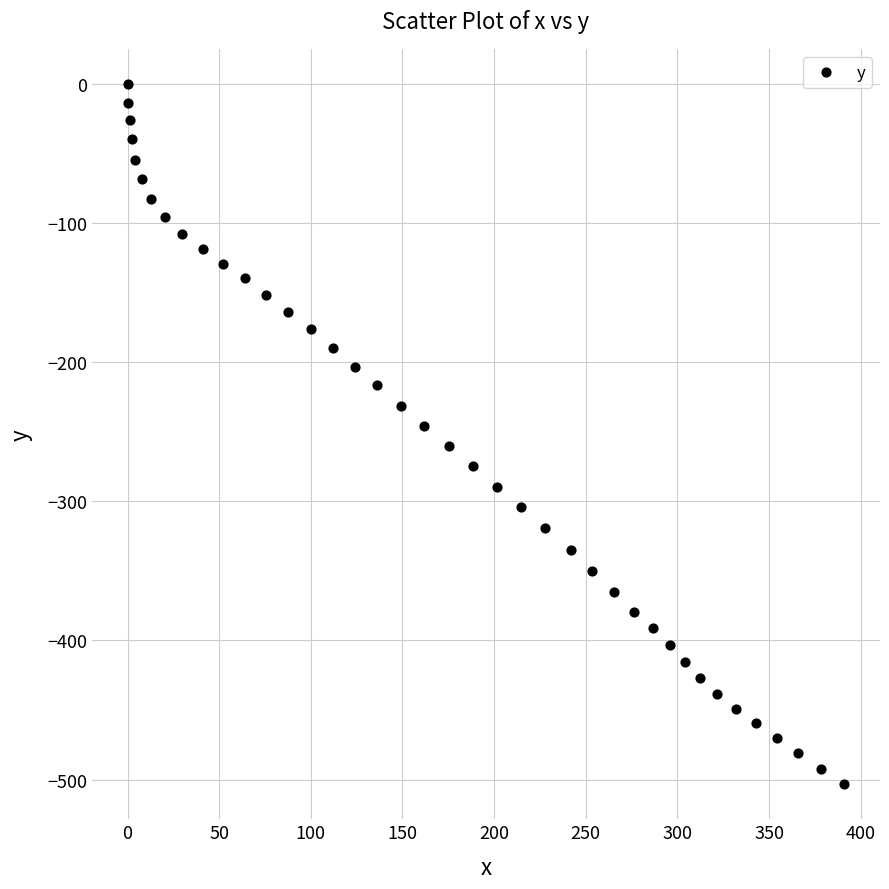

What is the range of Y values (max minus min)?

503.4